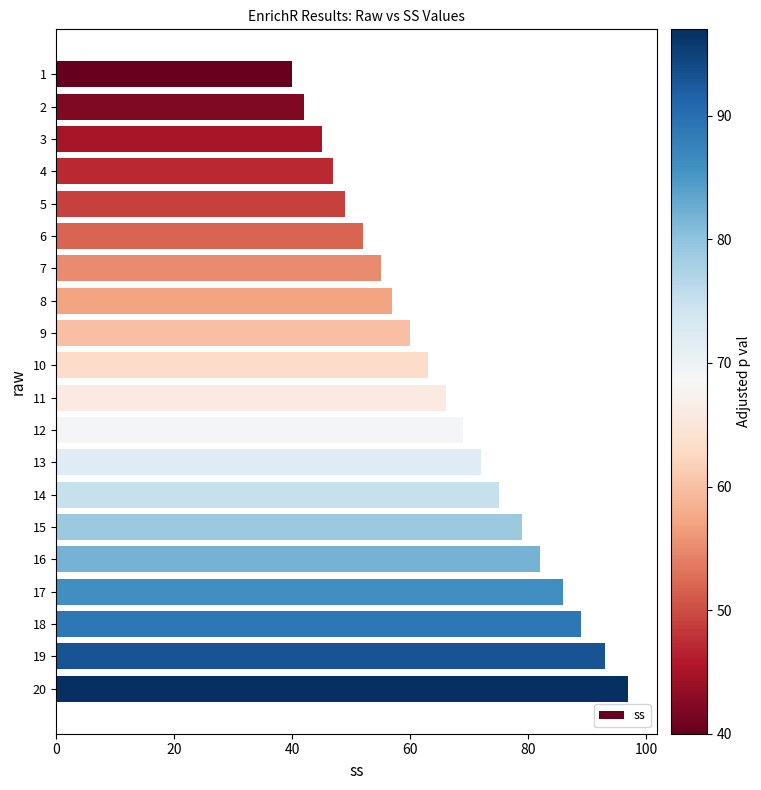

What is the difference between the second highest and second lowest values?

51